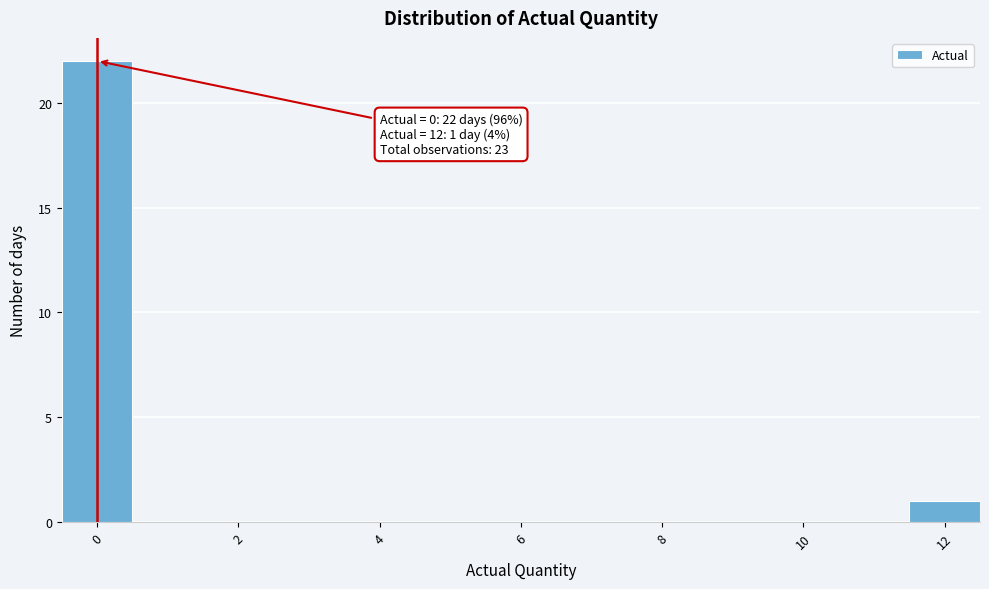

Which range on the x-axis has the tallest bar?

-0.5 to 0.5